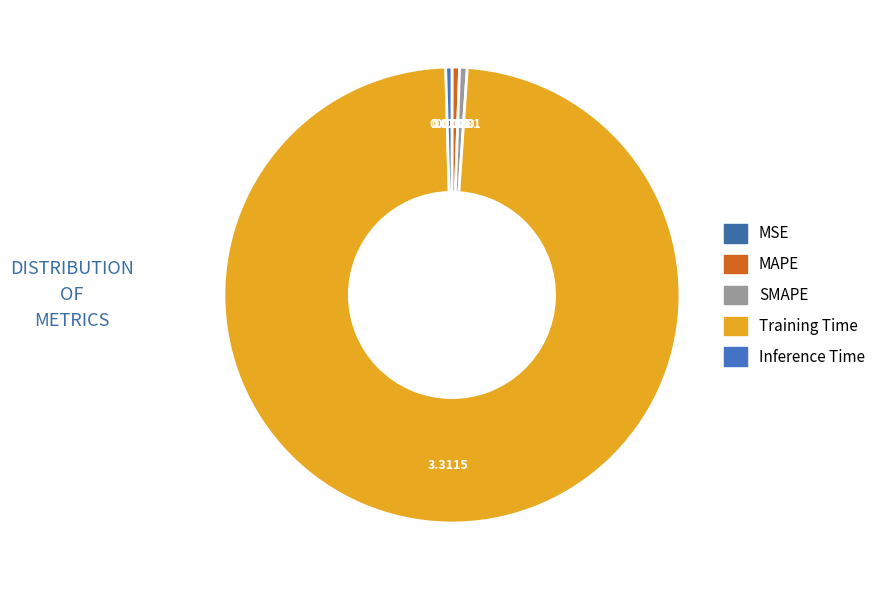

What percentage is the Training Time slice, to the nearest percent?

98%